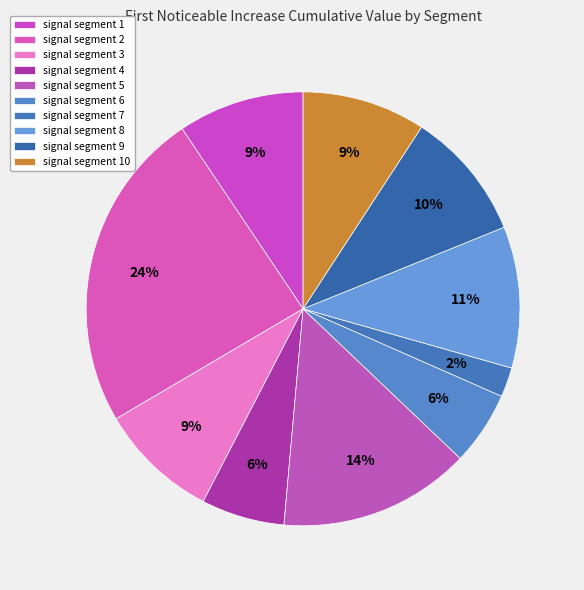

How many slices are in this pie chart?

10